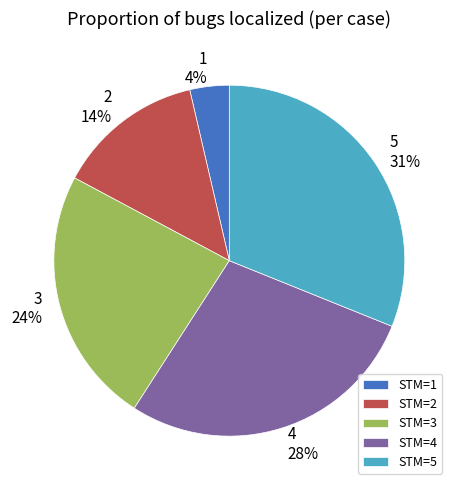

Is there any slice that represents more than half of the pie?

No